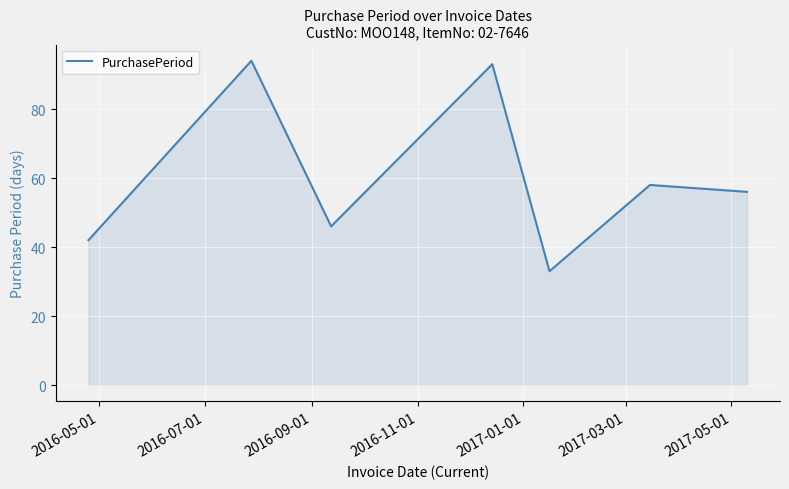

What is the difference between the maximum and minimum values?

61